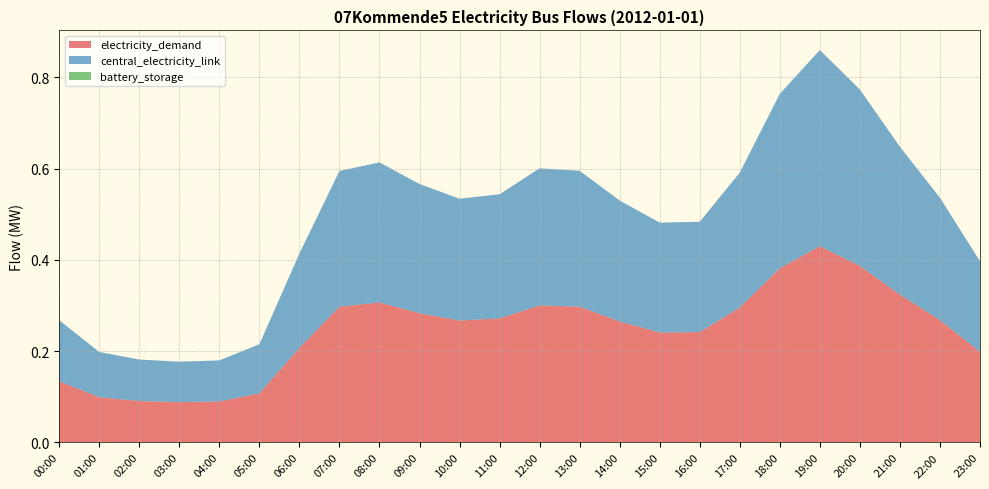

Reading left to right, extract all data points from this chart.

electricity_demand: 00:00=0.1	01:00=0.1	02:00=0.1	03:00=0.1	04:00=0.1	05:00=0.1	06:00=0.2	07:00=0.3	08:00=0.3	09:00=0.3	10:00=0.3	11:00=0.3	12:00=0.3	13:00=0.3	14:00=0.3	15:00=0.2	16:00=0.2	17:00=0.3	18:00=0.4	19:00=0.4	20:00=0.4	21:00=0.3	22:00=0.3	23:00=0.2
central_electricity_link: 00:00=0.1	01:00=0.1	02:00=0.1	03:00=0.1	04:00=0.1	05:00=0.1	06:00=0.2	07:00=0.3	08:00=0.3	09:00=0.3	10:00=0.3	11:00=0.3	12:00=0.3	13:00=0.3	14:00=0.3	15:00=0.2	16:00=0.2	17:00=0.3	18:00=0.4	19:00=0.4	20:00=0.4	21:00=0.3	22:00=0.3	23:00=0.2
battery_storage: 00:00=0.0	01:00=0.0	02:00=0.0	03:00=0.0	04:00=0.0	05:00=0.0	06:00=0.0	07:00=0.0	08:00=0.0	09:00=0.0	10:00=0.0	11:00=0.0	12:00=0.0	13:00=0.0	14:00=0.0	15:00=0.0	16:00=0.0	17:00=0.0	18:00=0.0	19:00=0.0	20:00=0.0	21:00=0.0	22:00=0.0	23:00=0.0